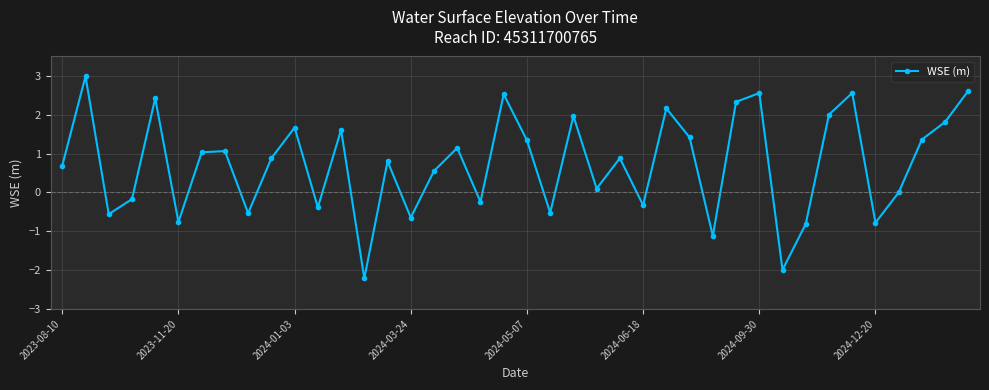

What is the smallest value displayed?

-2.2